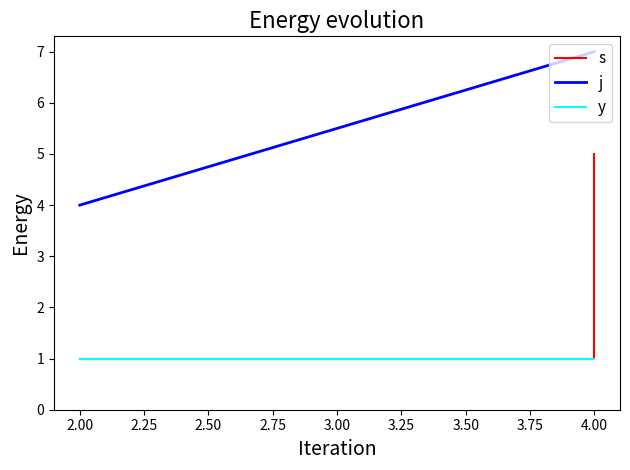

List the series in order of their peak value, highest first.

j, s, y